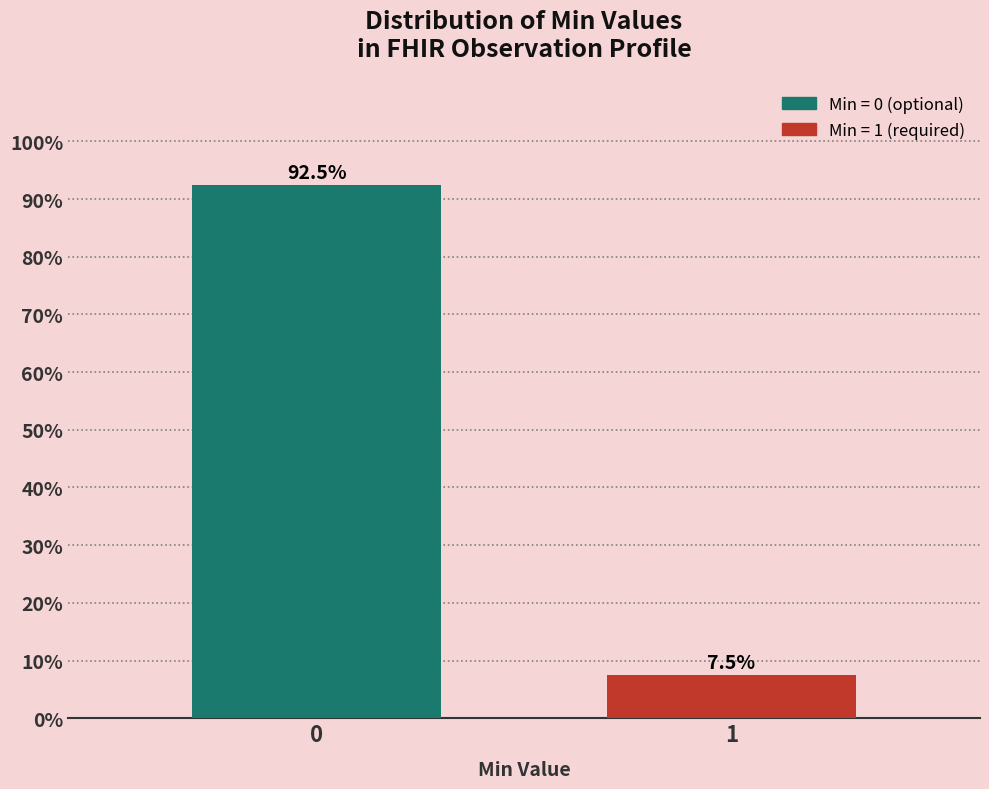

Reading left to right, transcribe all the data shown in this chart.

92.5	7.5